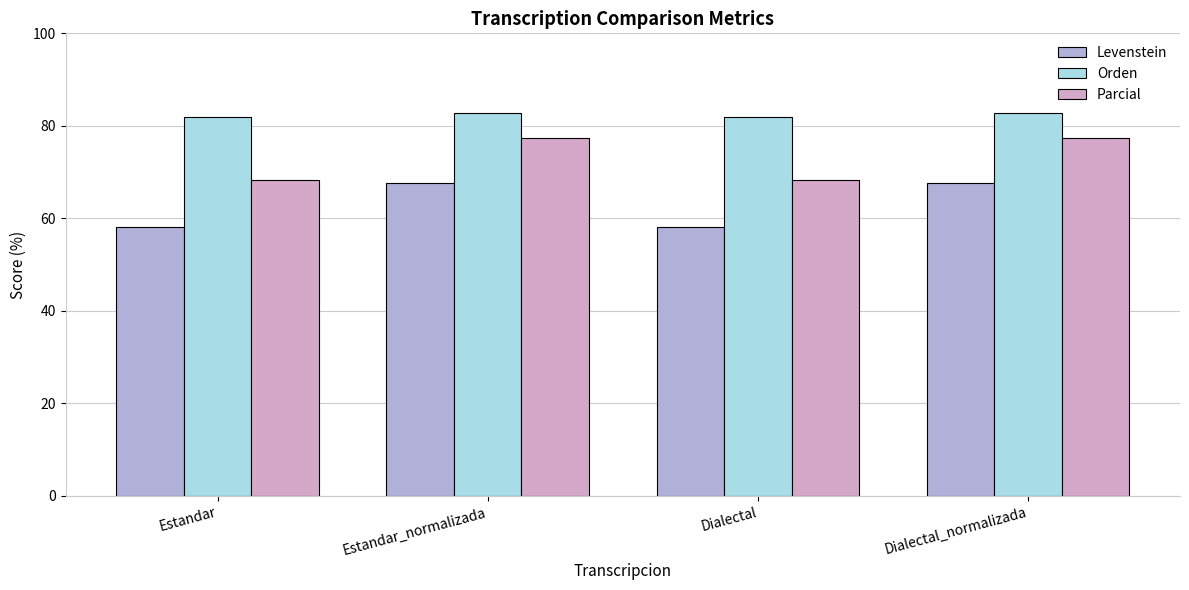

Are the bars horizontal?

No